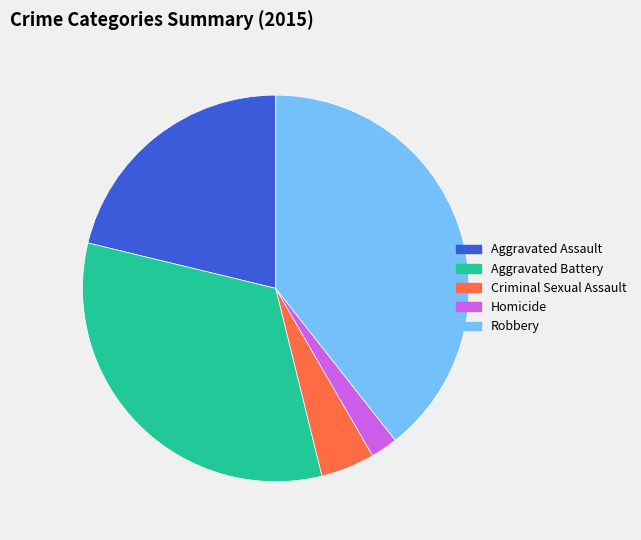

Which has a higher value, Aggravated Battery or Robbery?

Robbery